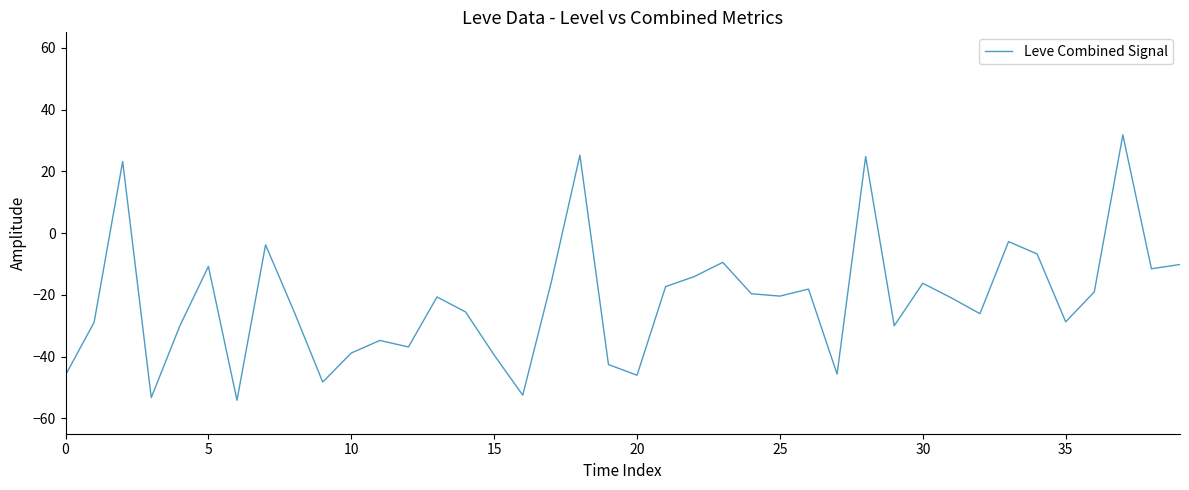

What is the smallest value displayed?

-54.2